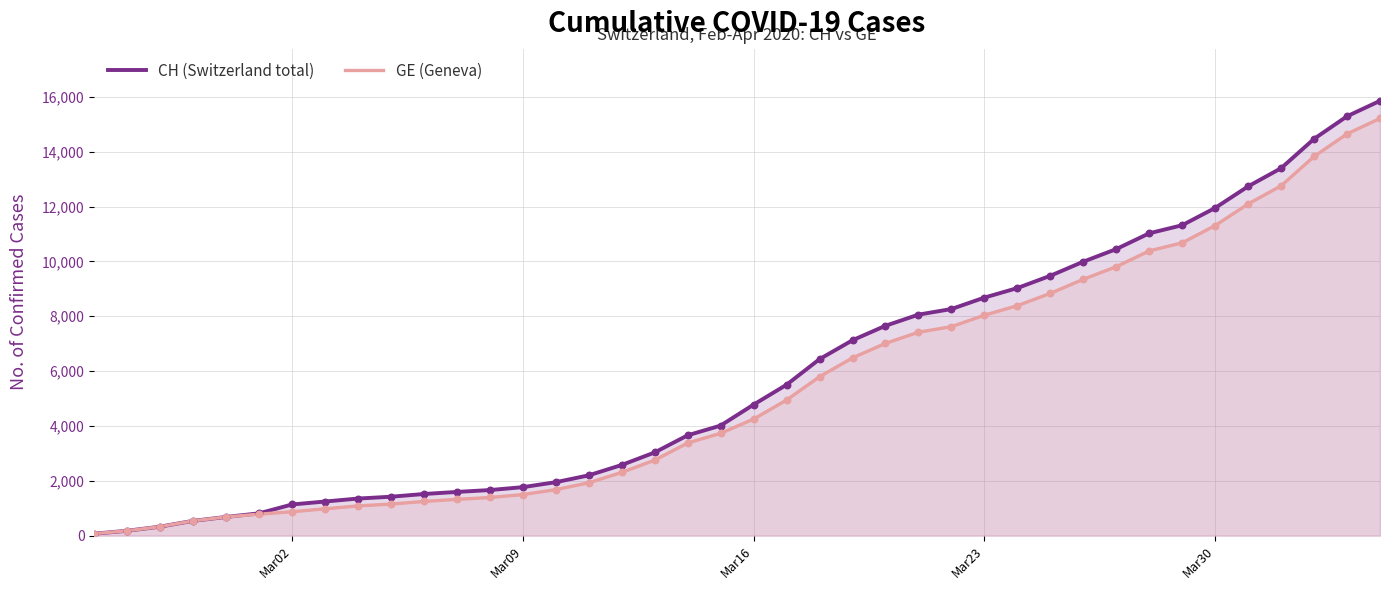

Which series has the widest spread of values?

CH (Switzerland total)